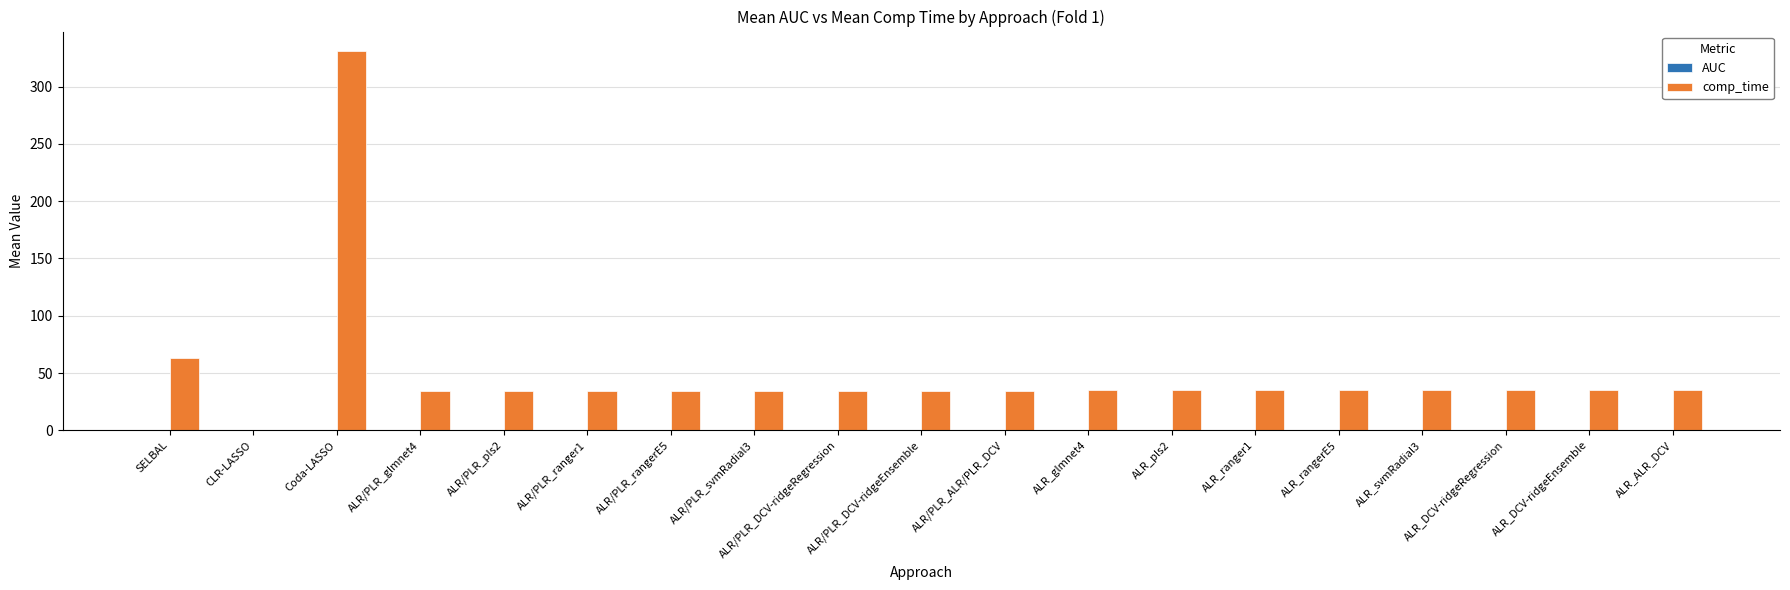

What is the maximum value for comp_time?

331.4